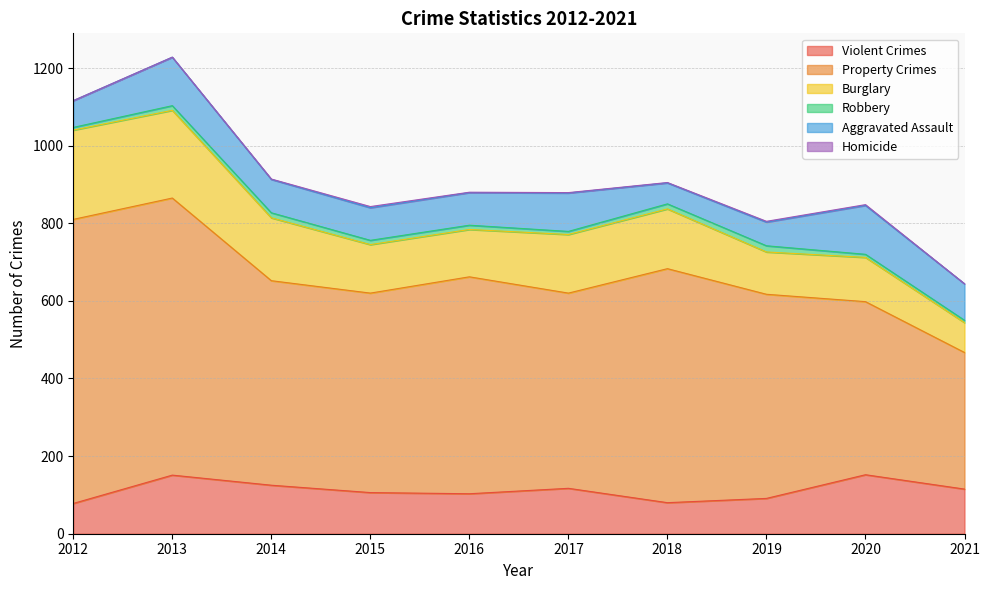

True or false: Homicide and Burglary cross at least once.

False